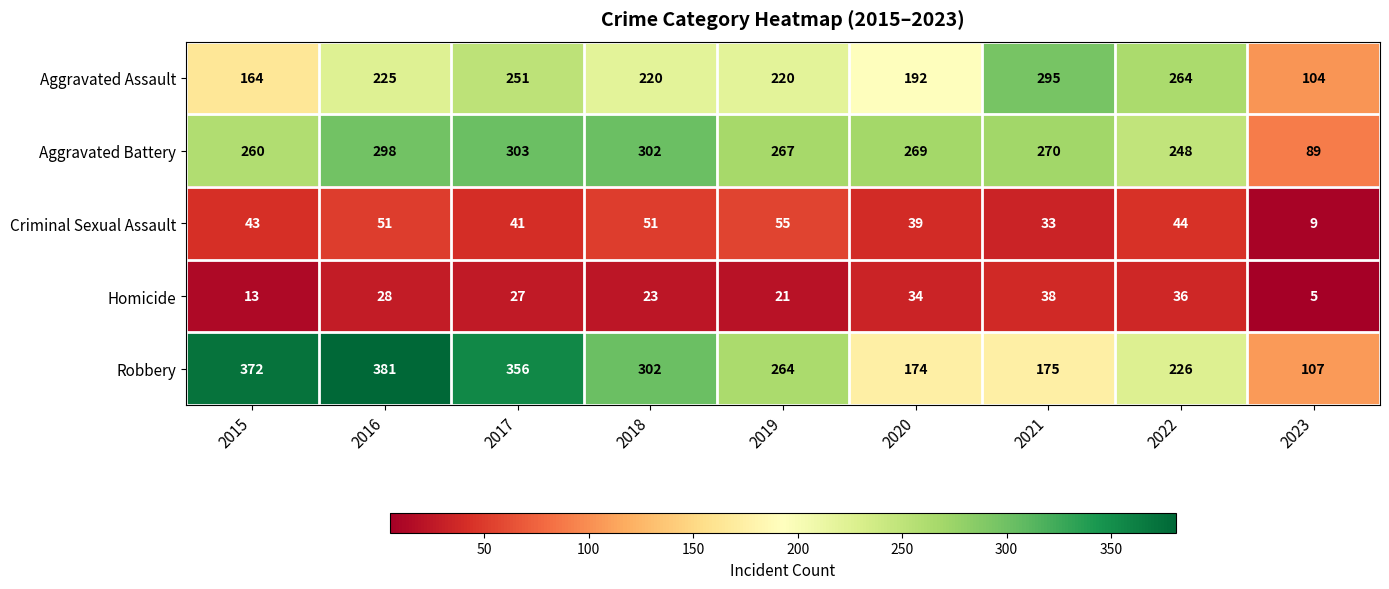

What is the total value across all series at 2015?

852